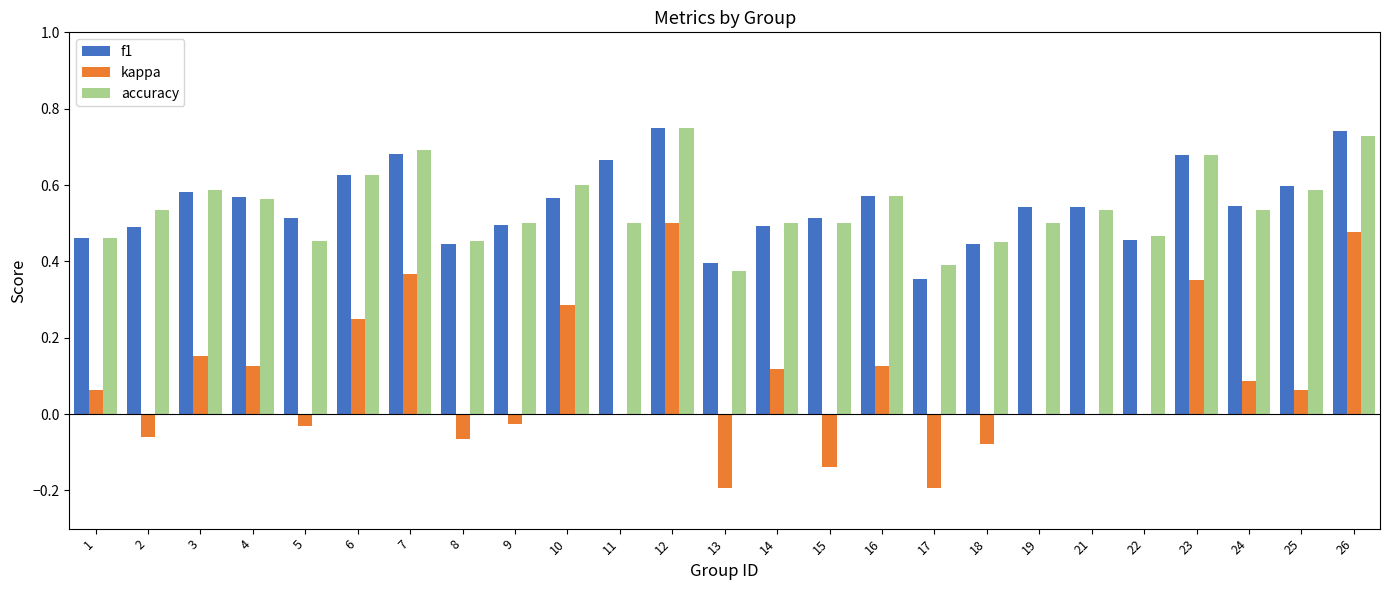

What is the total value across all series at 25?

1.2